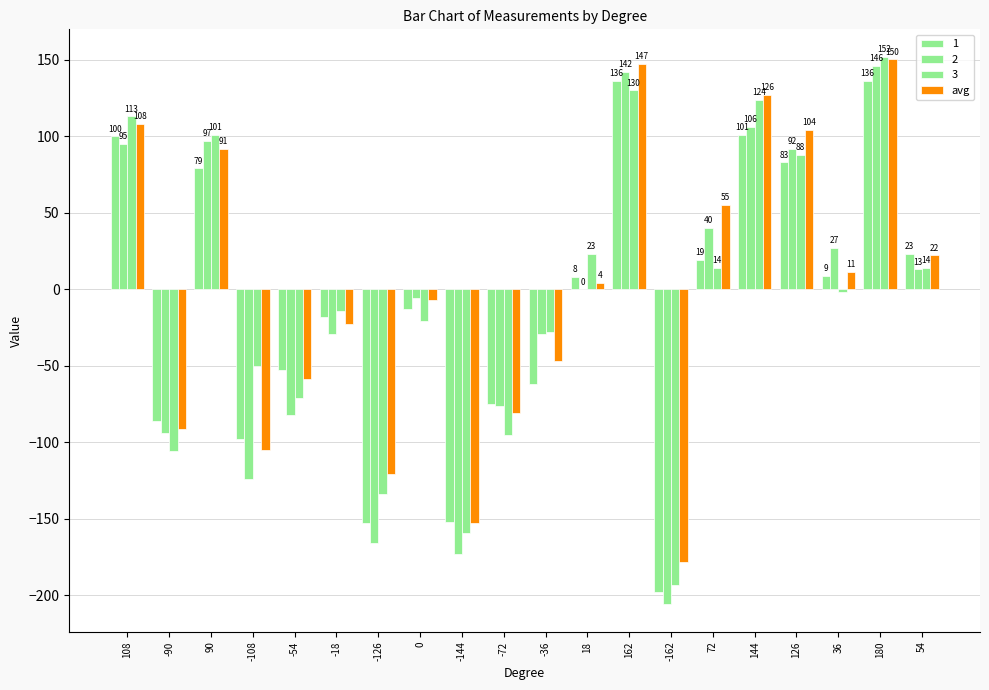

Are the bars horizontal?

No